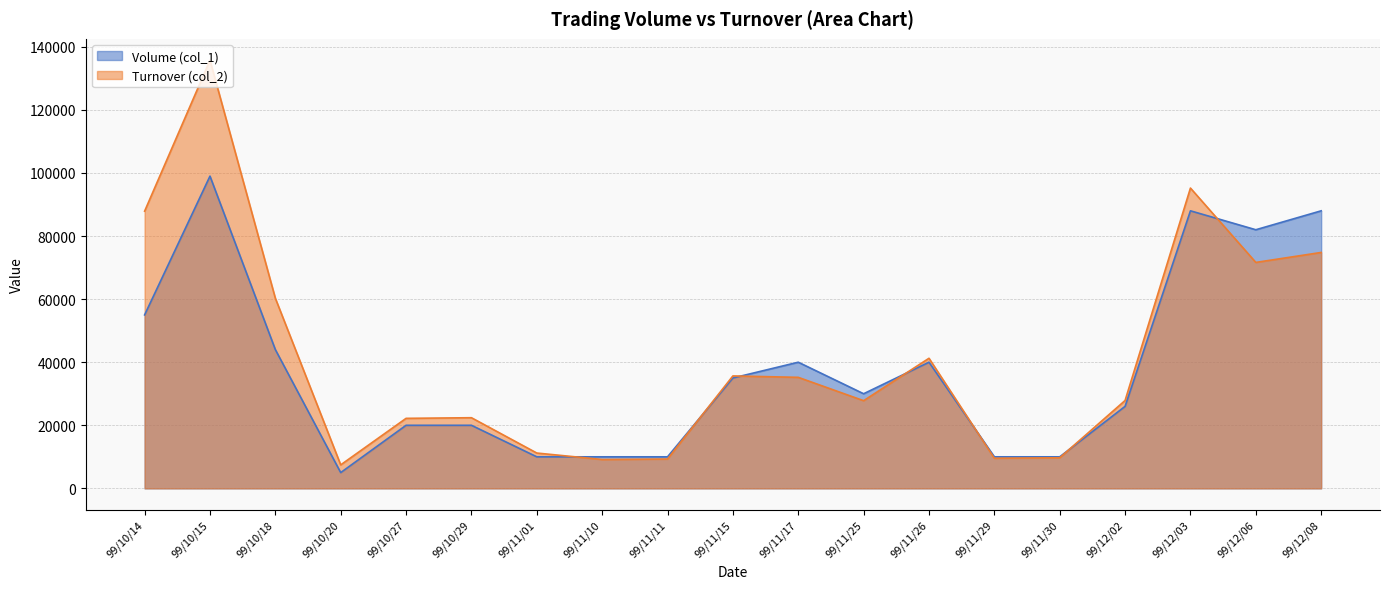

List the series in order of their overall mean, highest first.

Turnover (col_2), Volume (col_1)